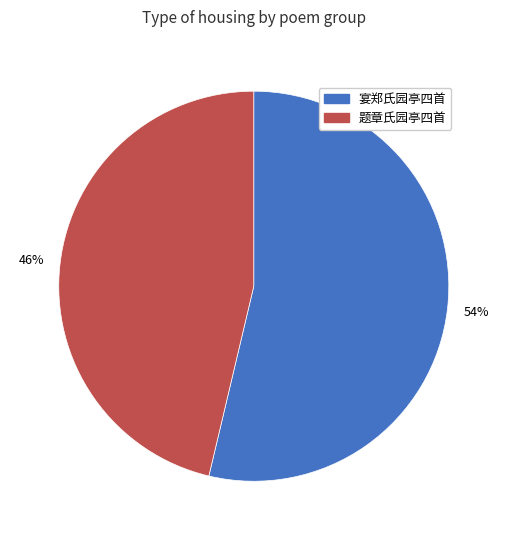

How many slices are in this pie chart?

2